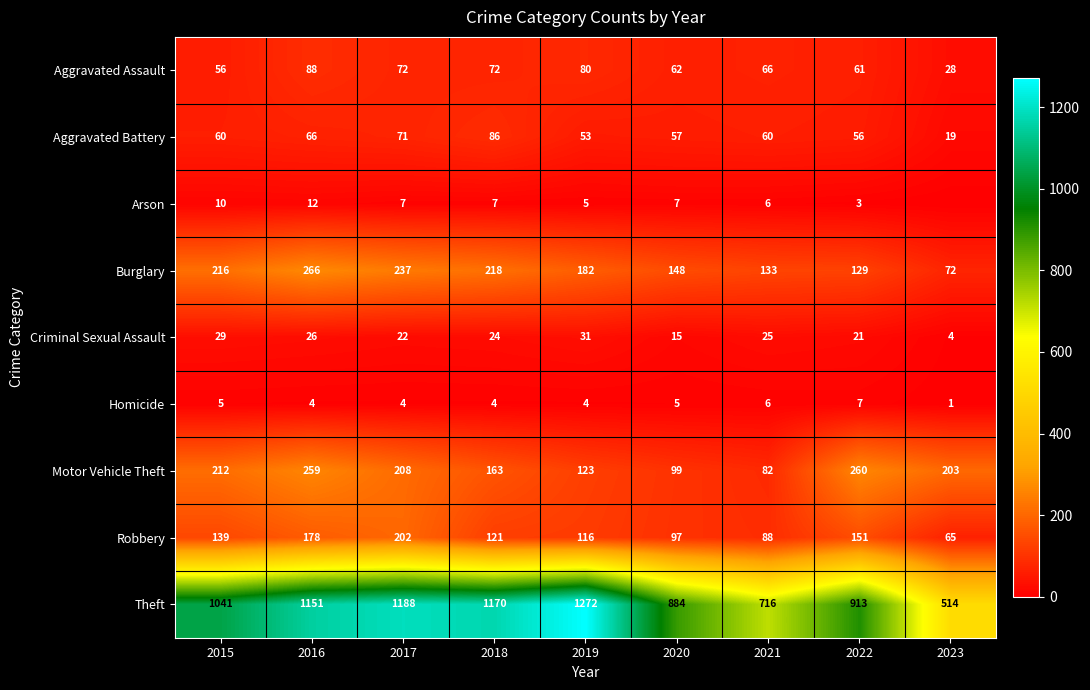

Rank the categories by Burglary value from lowest to highest.

2023, 2022, 2021, 2020, 2019, 2015, 2018, 2017, 2016